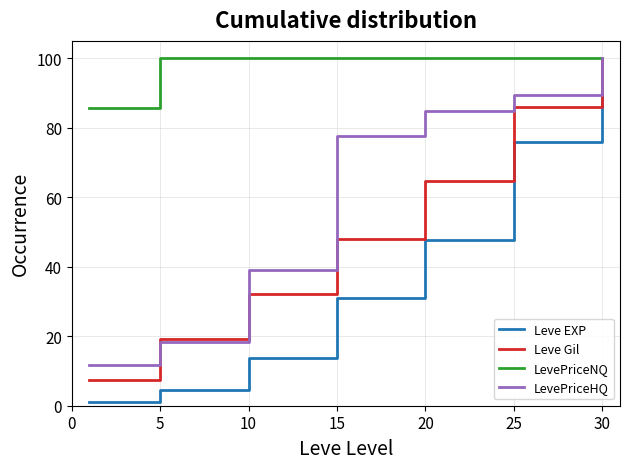

Which series has the largest total across all categories?

LevePriceNQ